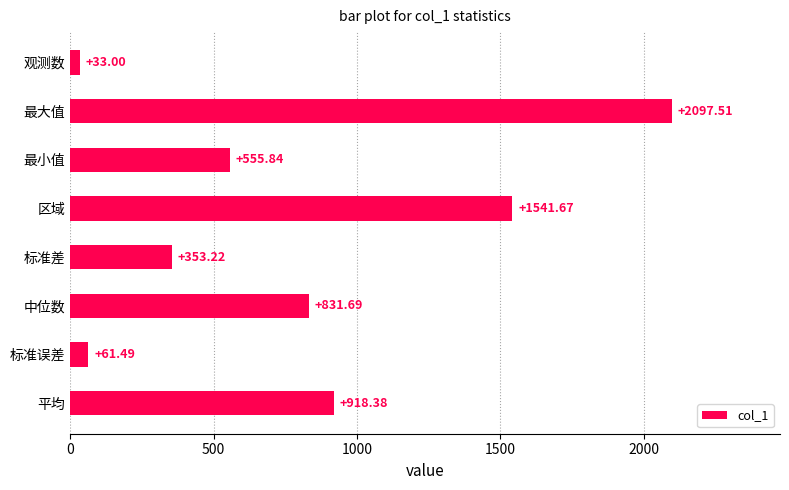

At which label is the value closest to 1065?

平均